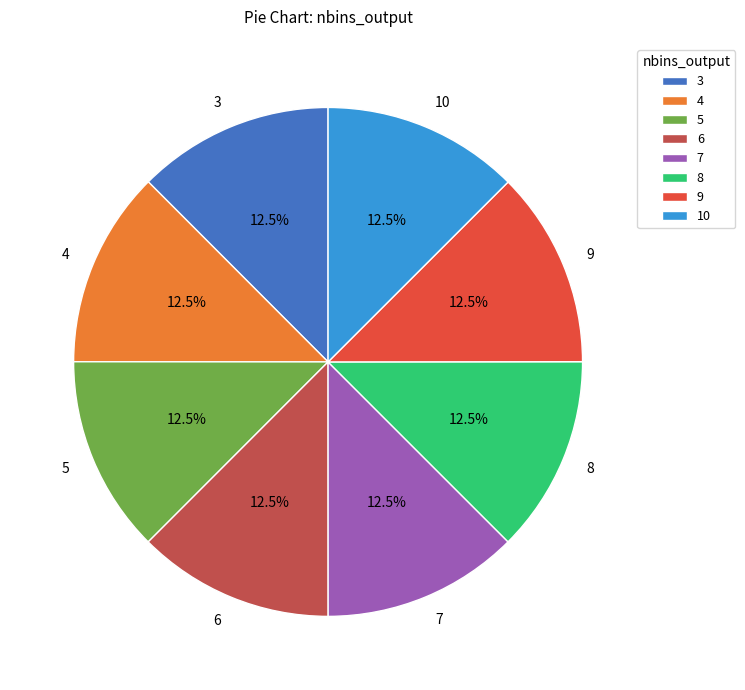

Does any single category account for the majority?

No